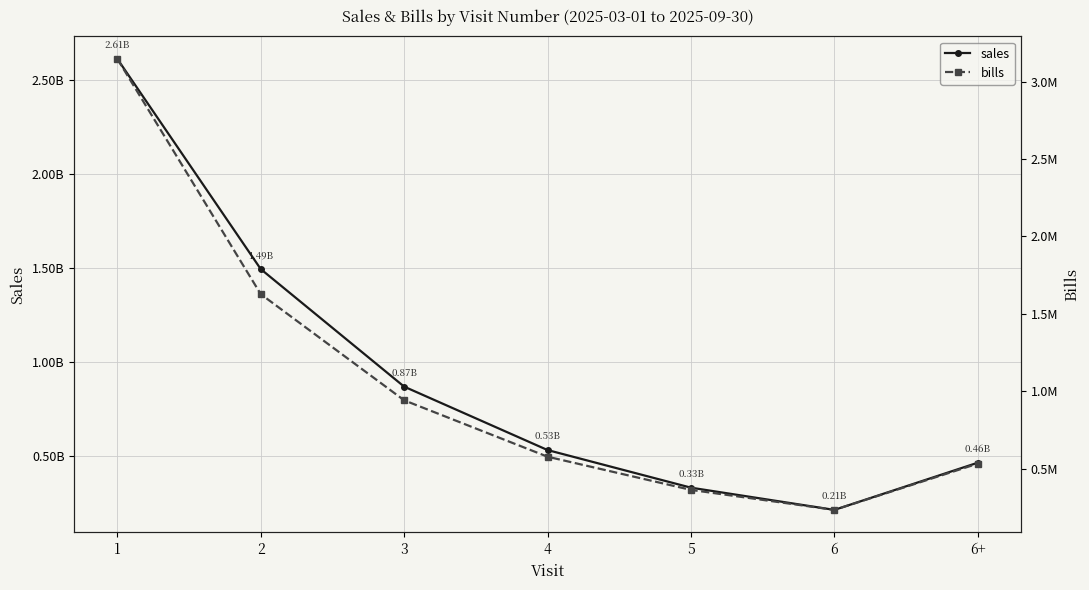

Where does the bills series first go above 576565?

1